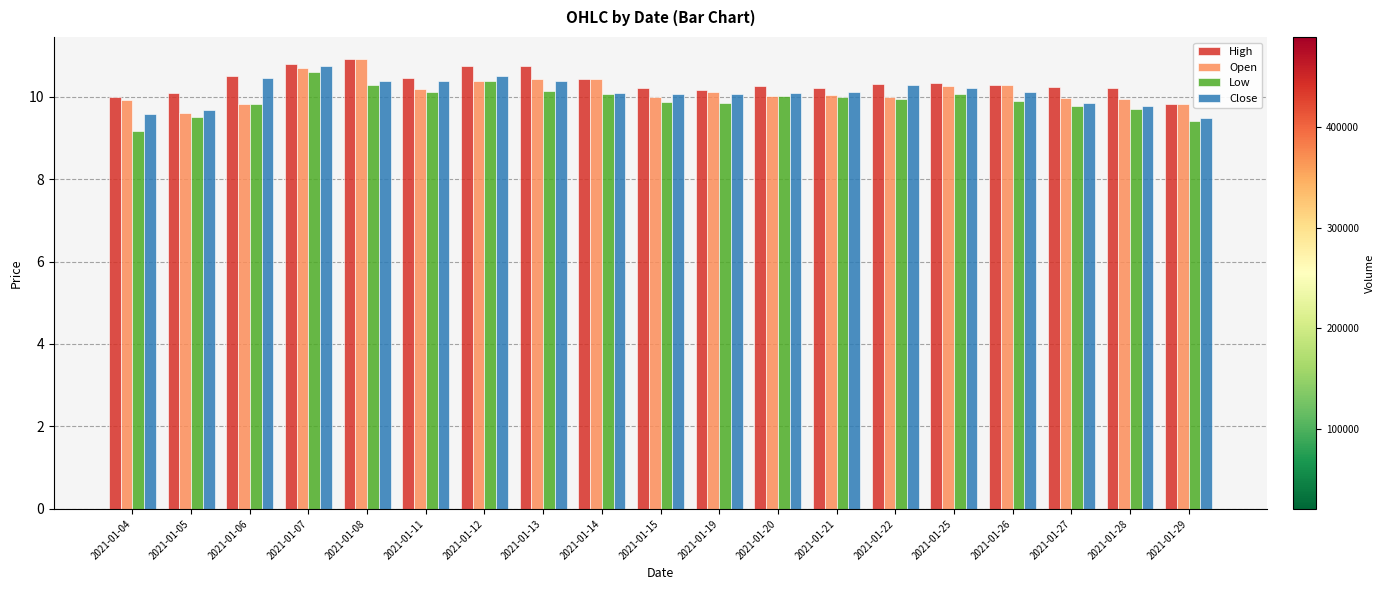

Which series has the largest total across all categories?

High